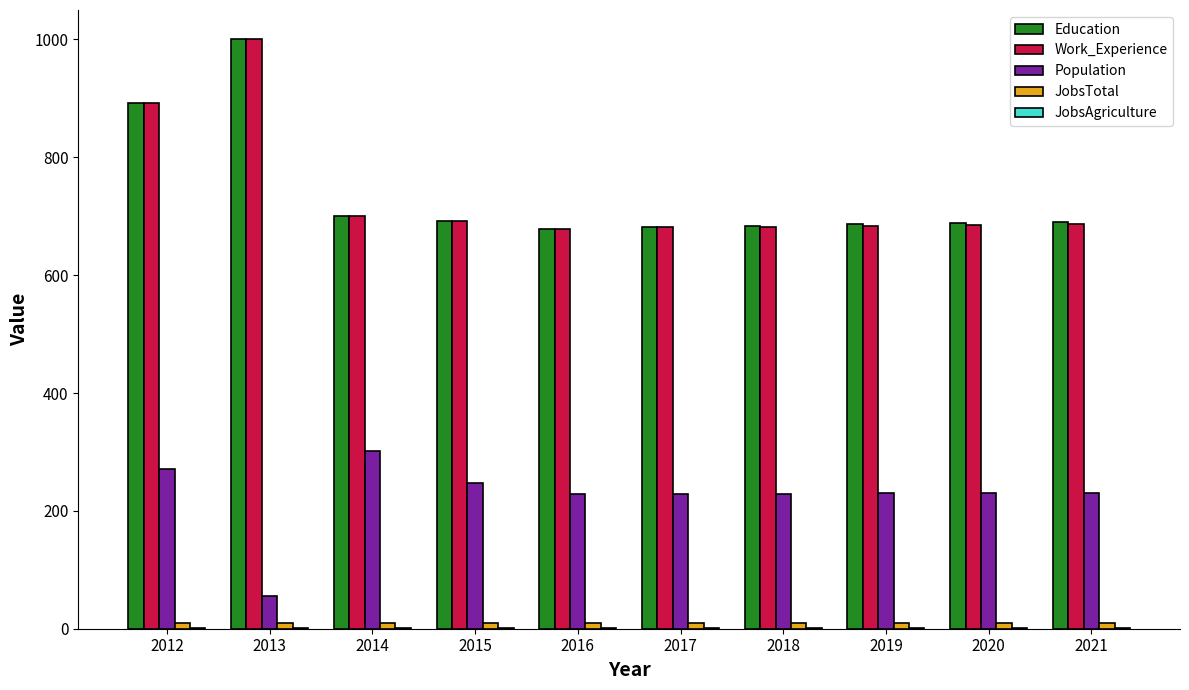

Which category has the highest value across all series?

2013